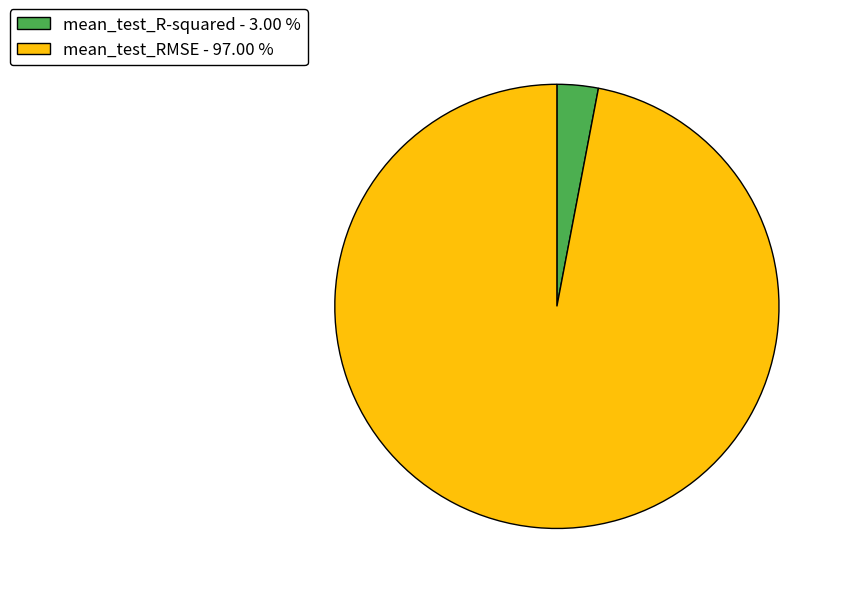

What is the smallest slice in the pie chart?

mean_test_R-squared